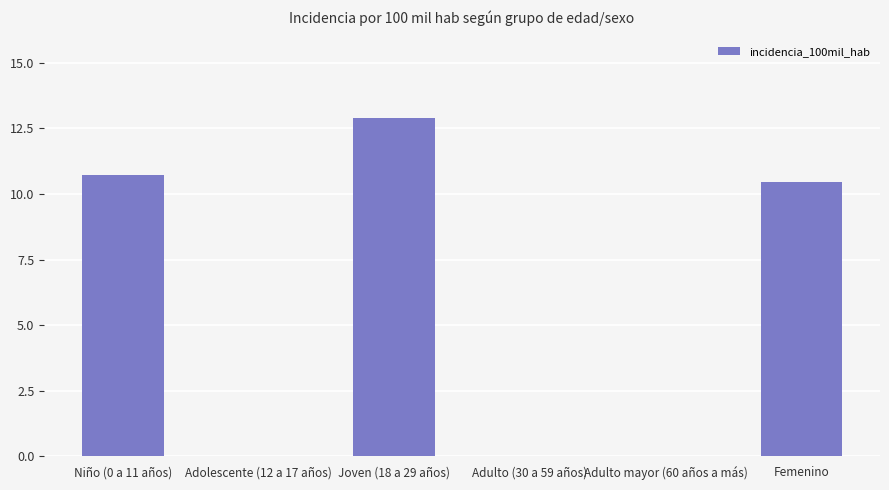

How many data points does each series have?

6